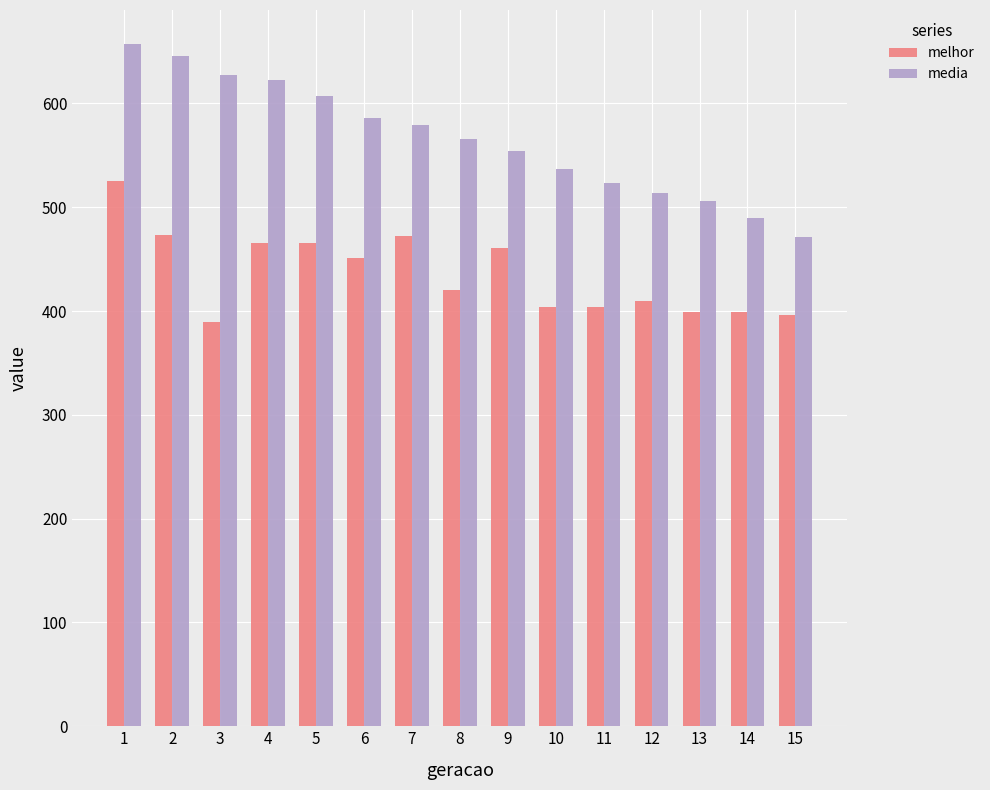

What is the difference between the highest and lowest values at 5?

141.0